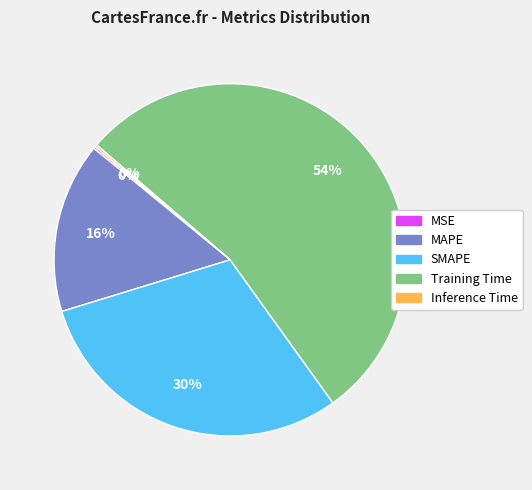

Which has a higher value, SMAPE or Training Time?

Training Time